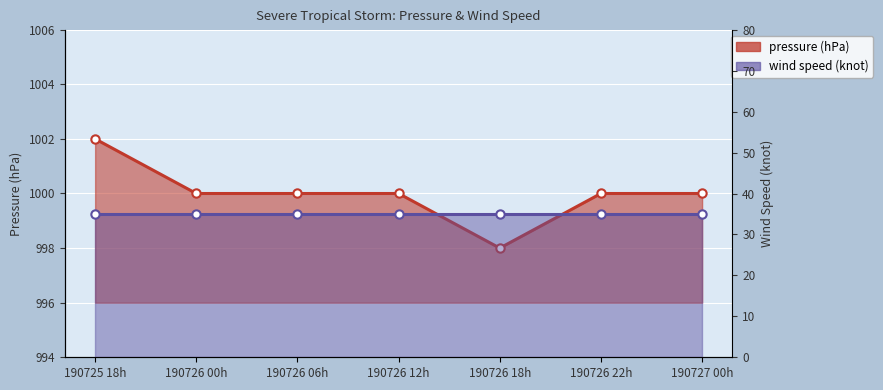

List the labels in order of value, smallest first.

190726 18h, 190726 00h, 190726 06h, 190726 12h, 190726 22h, 190727 00h, 190725 18h